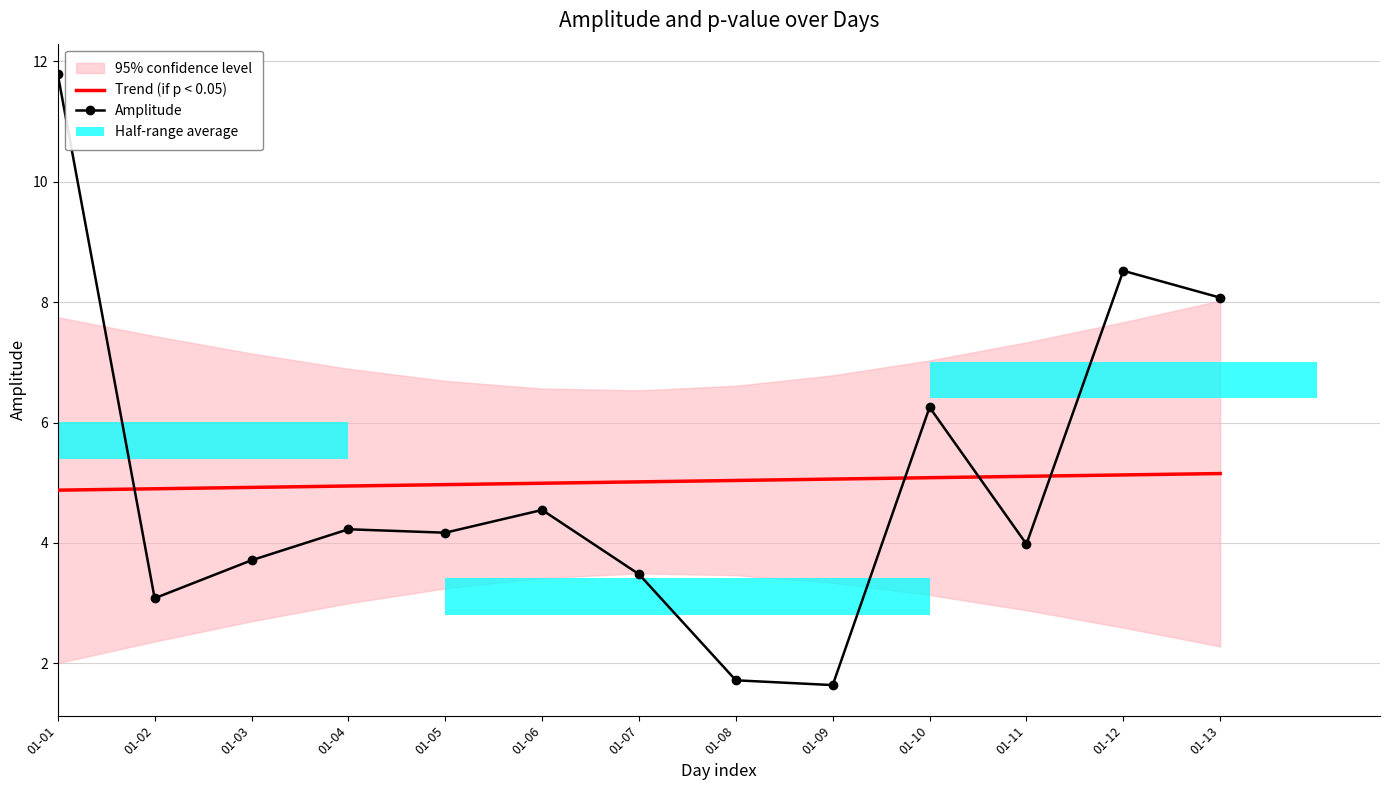

What is the maximum value shown in the chart?

11.8